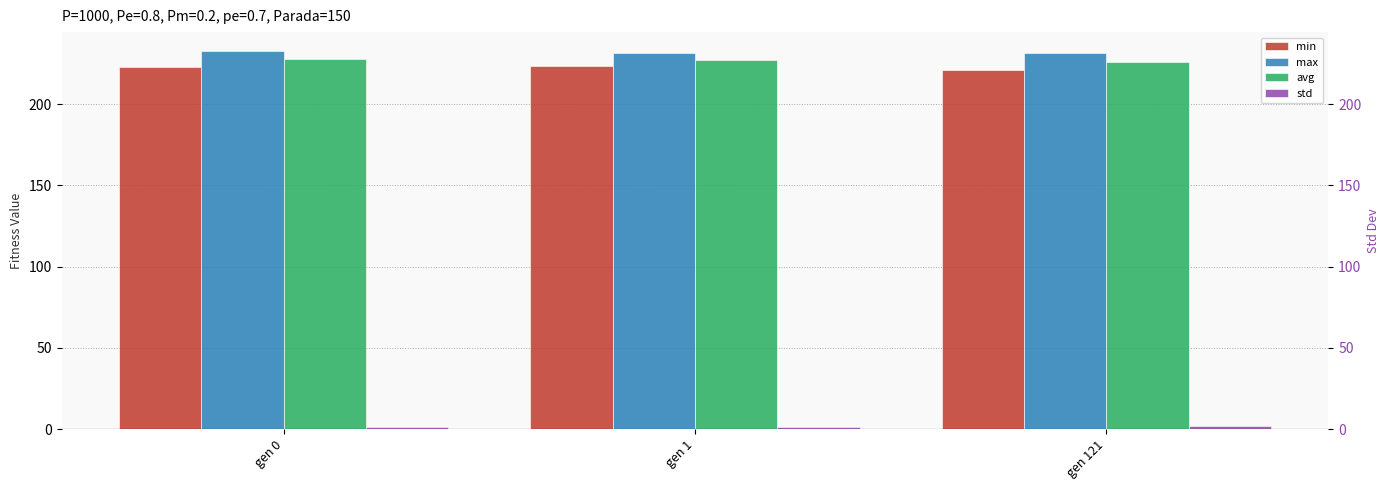

List the series in order of their peak value, highest first.

max, avg, min, std